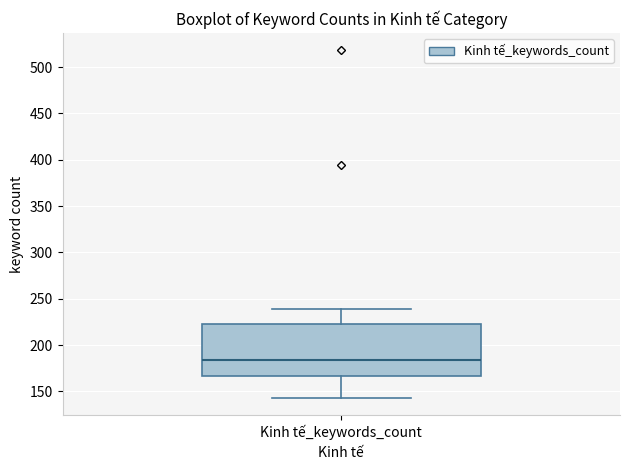

Transcribe this box plot: give where the median line is, the range the box spans, and where the two whiskers end, as read against the y-axis. The values are not printed on the chart, so give them approximately, as read against the axis.

median 185, box 165 to 225, whiskers 145 to 240